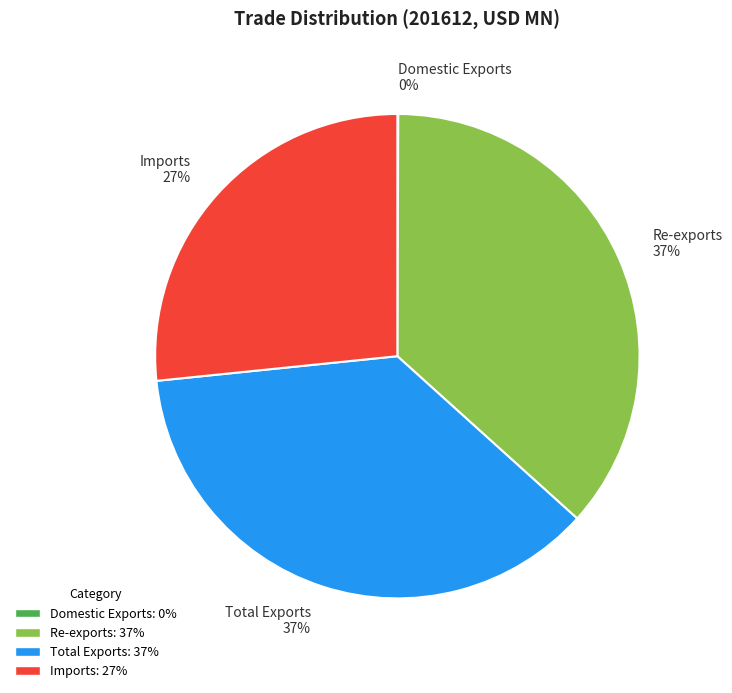

Is there any slice that represents more than half of the pie?

No